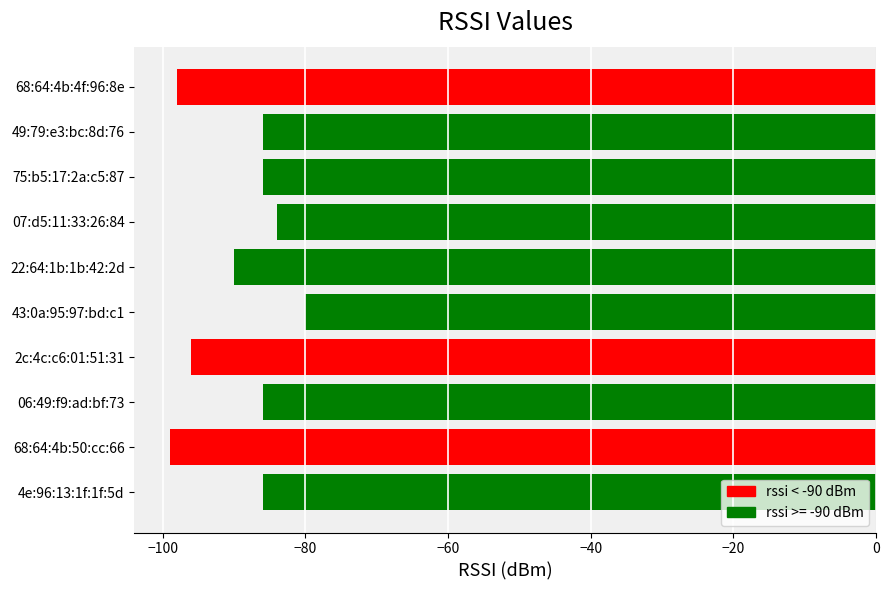

Reading bottom to top, extract all data points from this chart.

4e:96:13:1f:1f:5d=-86	68:64:4b:50:cc:66=-99	06:49:f9:ad:bf:73=-86	2c:4c:c6:01:51:31=-96	43:0a:95:97:bd:c1=-80	22:64:1b:1b:42:2d=-90	07:d5:11:33:26:84=-84	75:b5:17:2a:c5:87=-86	49:79:e3:bc:8d:76=-86	68:64:4b:4f:96:8e=-98